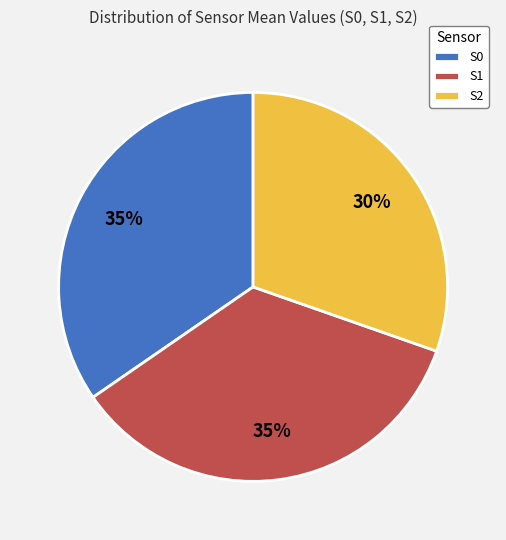

How many slices are in this pie chart?

3